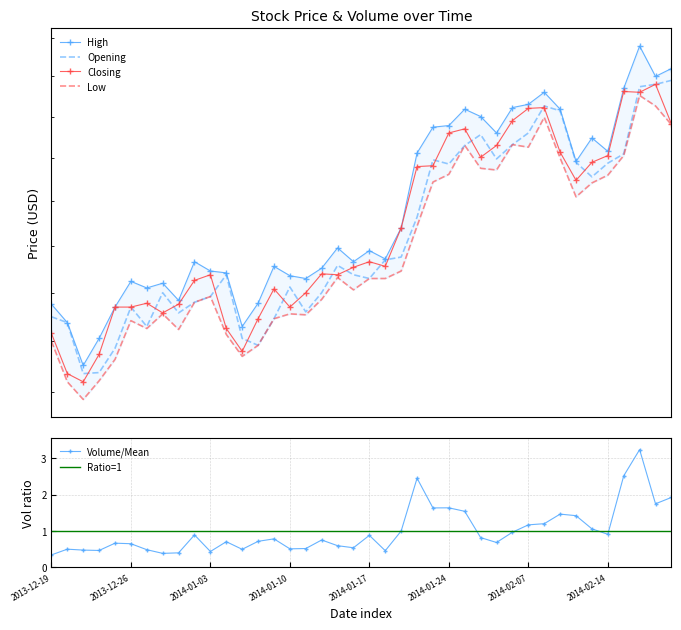

Which label corresponds to the largest value in the chart?

2014-02-18